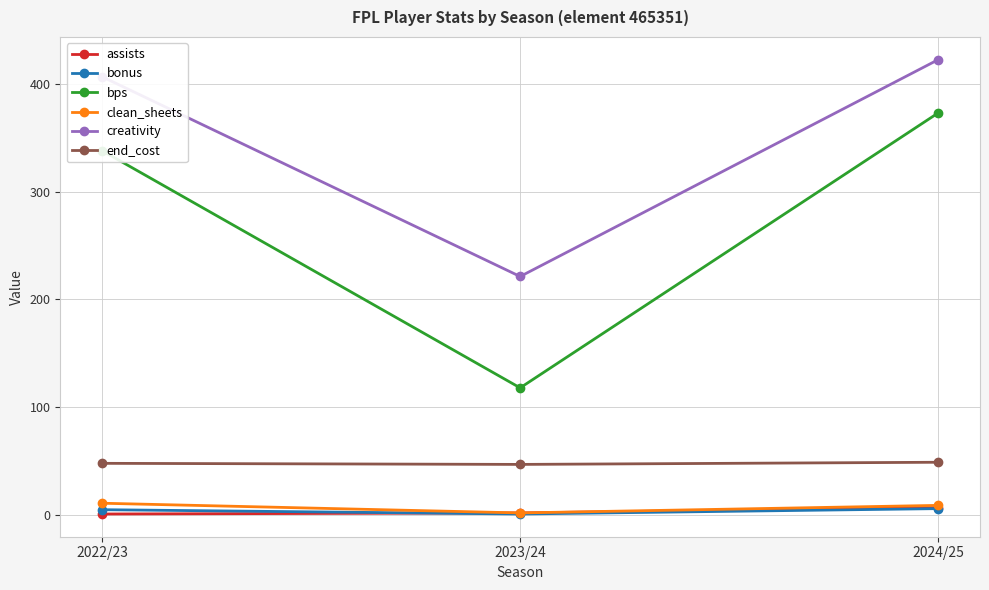

Is the value of bps at 2024/25 greater than the value of assists at 2024/25?

Yes